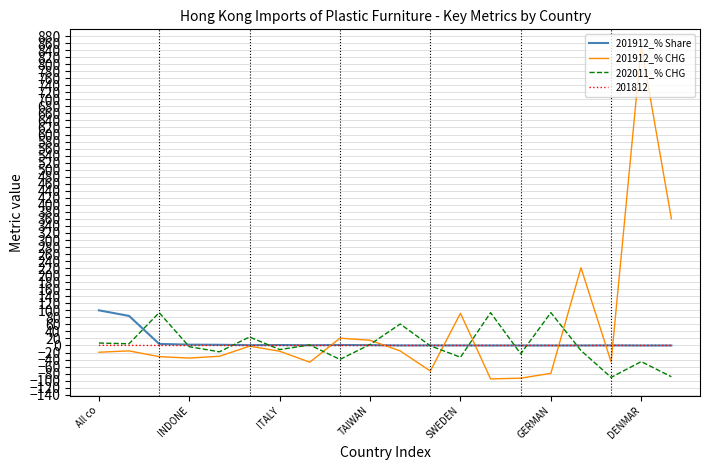

Does the chart display data point markers on the line(s)?

No